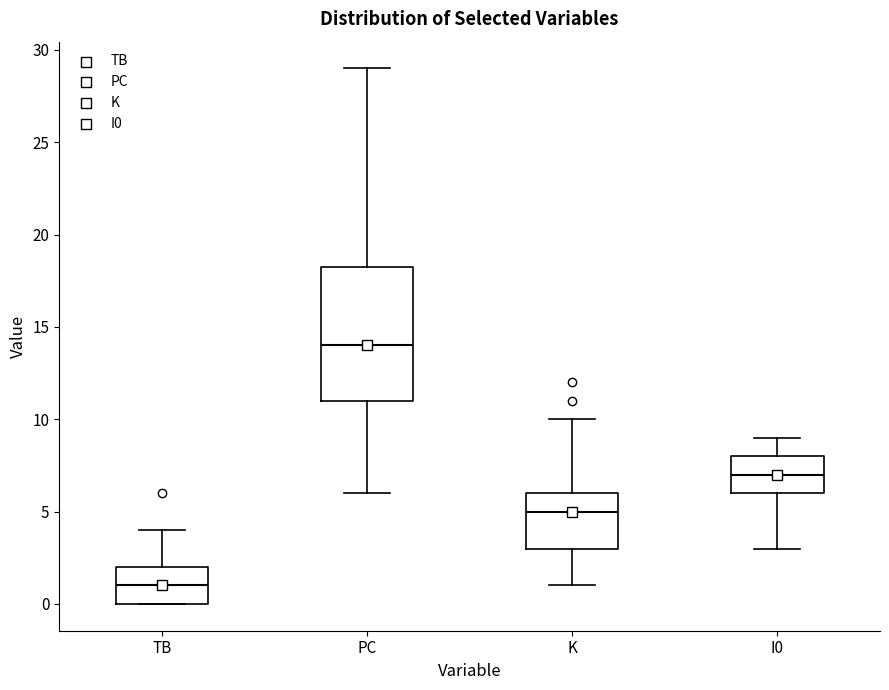

Which box is the tallest, from its lower edge to its upper edge?

PC